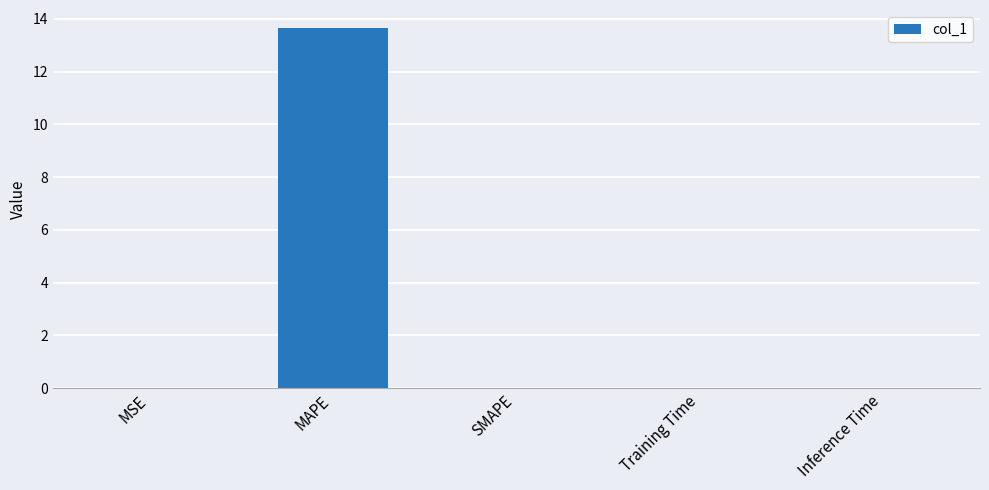

True or false: the data shows 18.3 at MAPE.

False